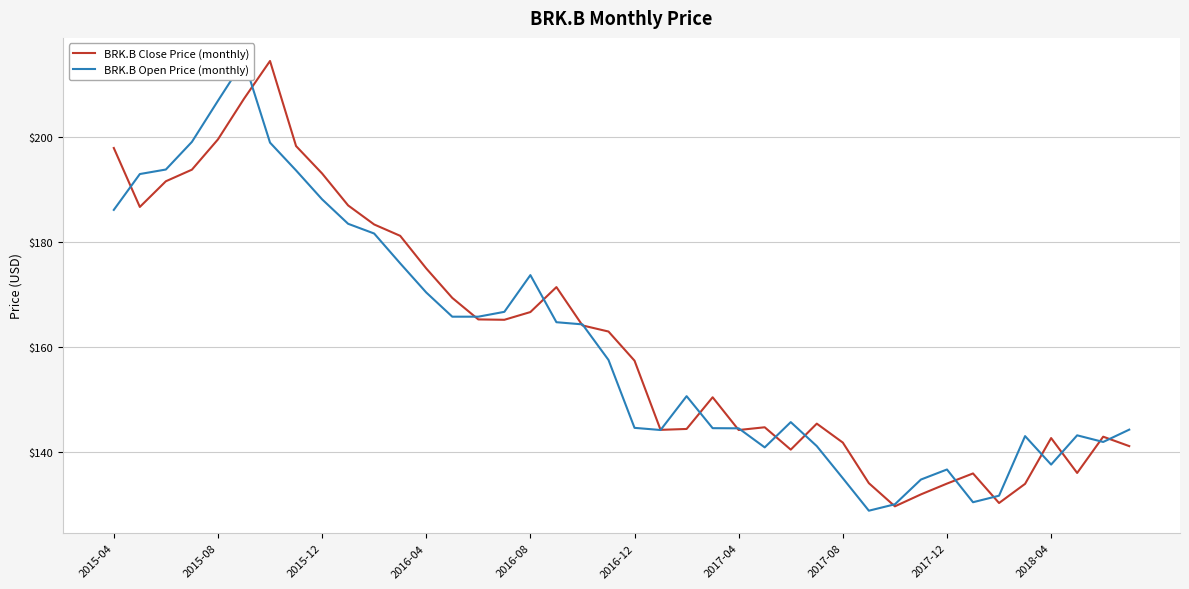

At how many categories does at least one series exceed 209?

2